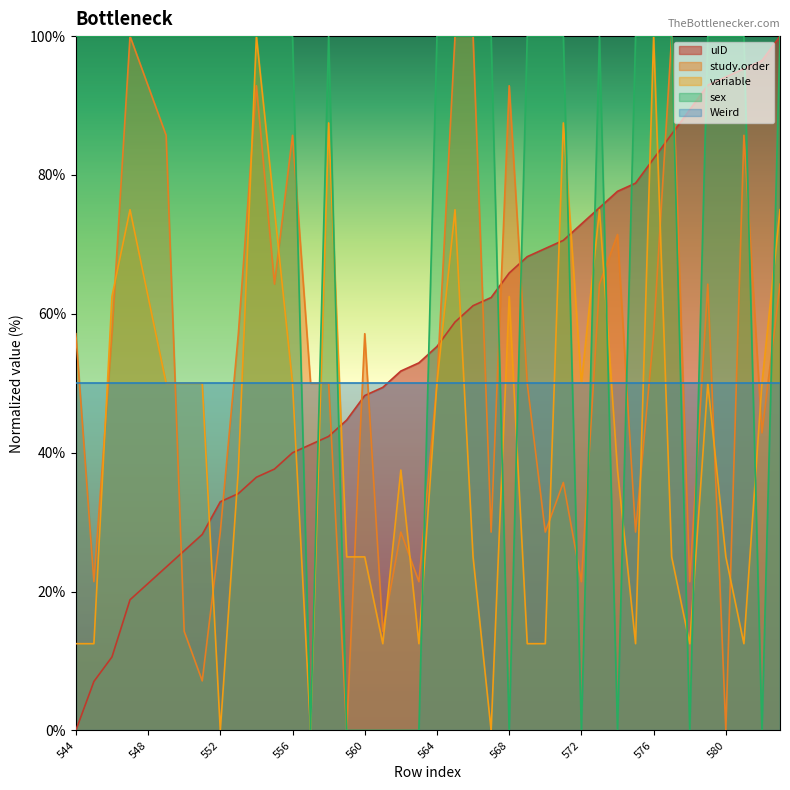

What value does the uID series have at 580?

94.1